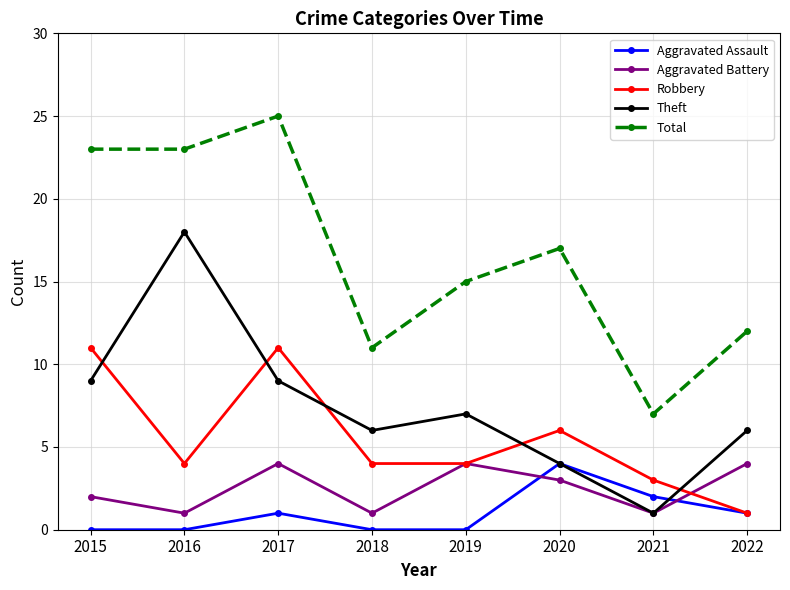

Reading right to left, list all the values displayed in this chart.

Aggravated Assault: 2022=1	2021=2	2020=4	2019=0	2018=0	2017=1	2016=0	2015=0
Aggravated Battery: 2022=4	2021=1	2020=3	2019=4	2018=1	2017=4	2016=1	2015=2
Robbery: 2022=1	2021=3	2020=6	2019=4	2018=4	2017=11	2016=4	2015=11
Theft: 2022=6	2021=1	2020=4	2019=7	2018=6	2017=9	2016=18	2015=9
Total: 2022=12	2021=7	2020=17	2019=15	2018=11	2017=25	2016=23	2015=23